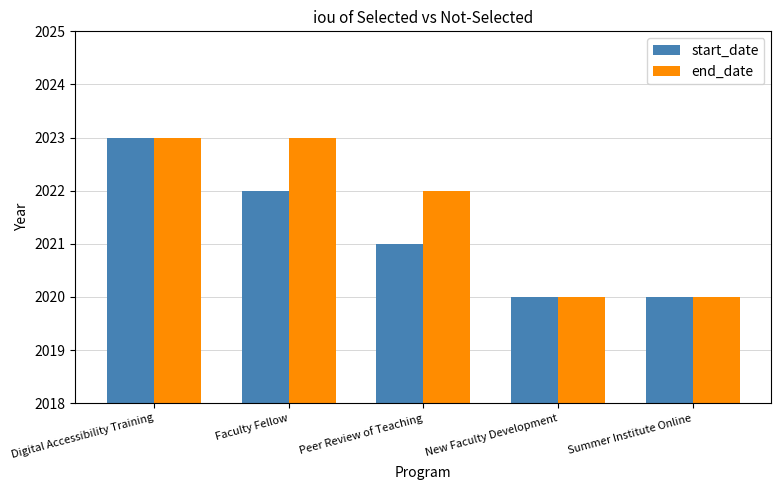

List the series in order of their overall mean, lowest first.

start_date, end_date